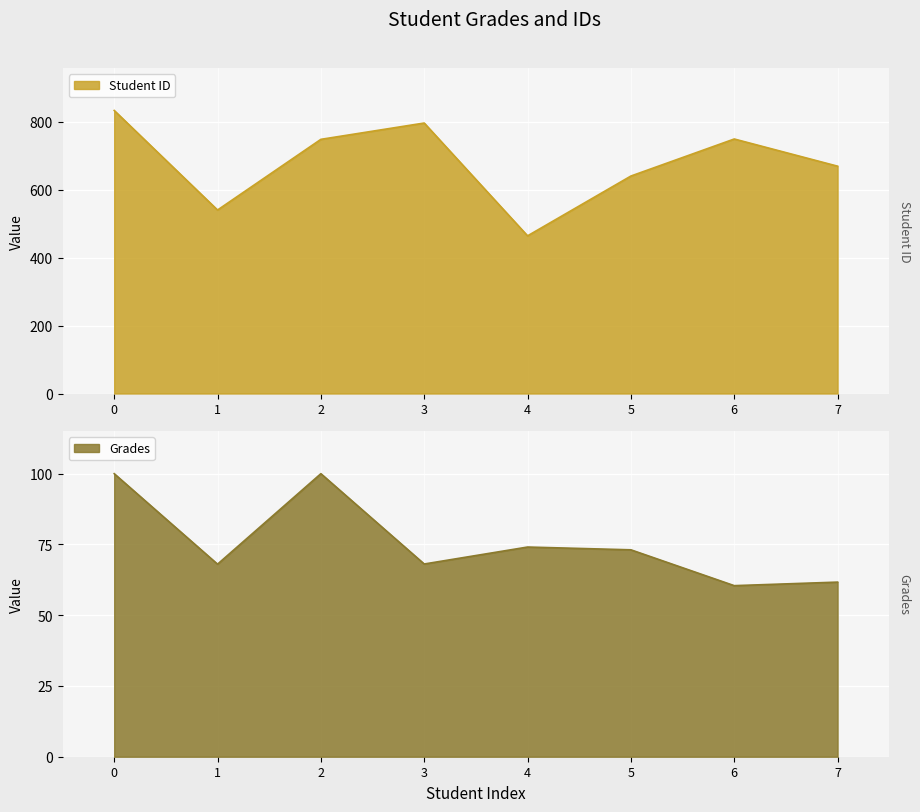

Which series changed the most between 4 and 5?

Student ID